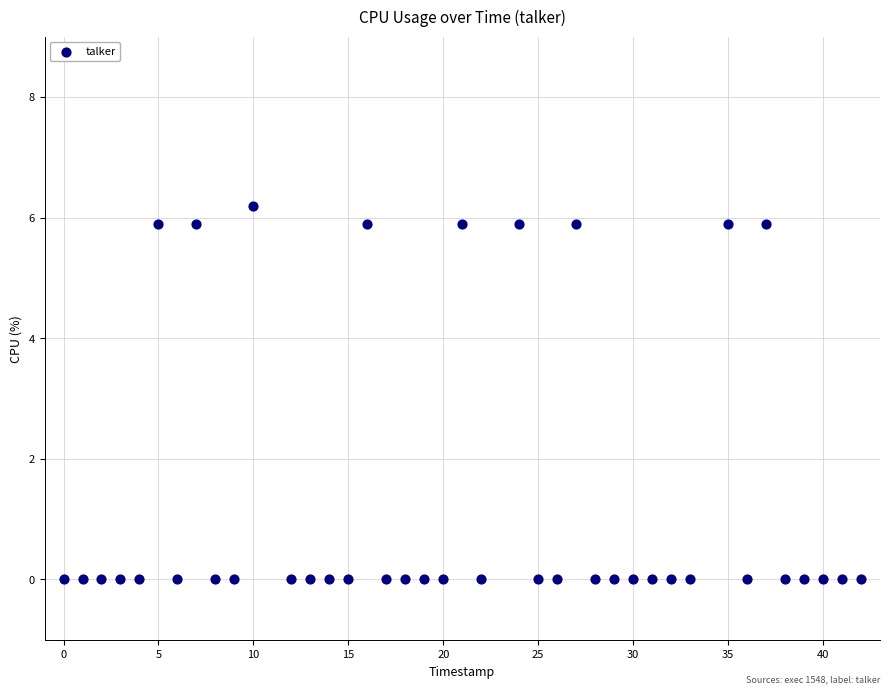

What is the range of Y values (max minus min)?

6.2